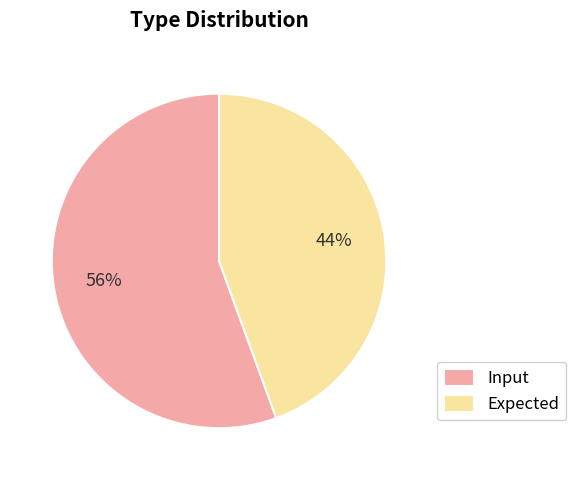

How many segments does this pie chart have?

2